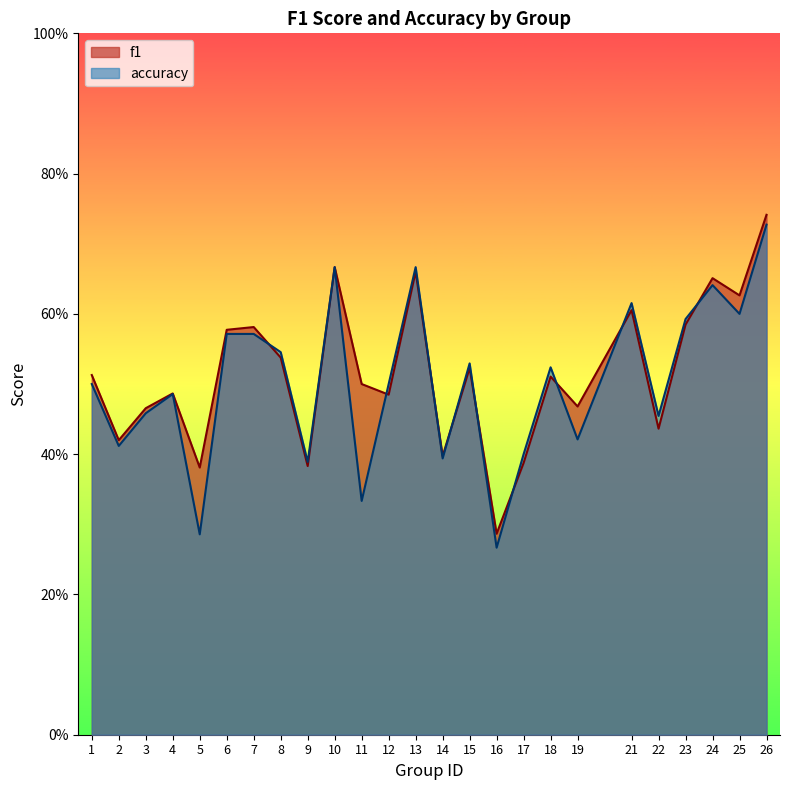

Reading left to right, transcribe all the data shown in this chart.

f1: 0.5	0.4	0.5	0.5	0.4	0.6	0.6	0.5	0.4	0.7	0.5	0.5	0.7	0.4	0.5	0.3	0.4	0.5	0.5	0.6	0.4	0.6	0.7	0.6	0.7
accuracy: 0.5	0.4	0.5	0.5	0.3	0.6	0.6	0.5	0.4	0.7	0.3	0.5	0.7	0.4	0.5	0.3	0.4	0.5	0.4	0.6	0.5	0.6	0.6	0.6	0.7